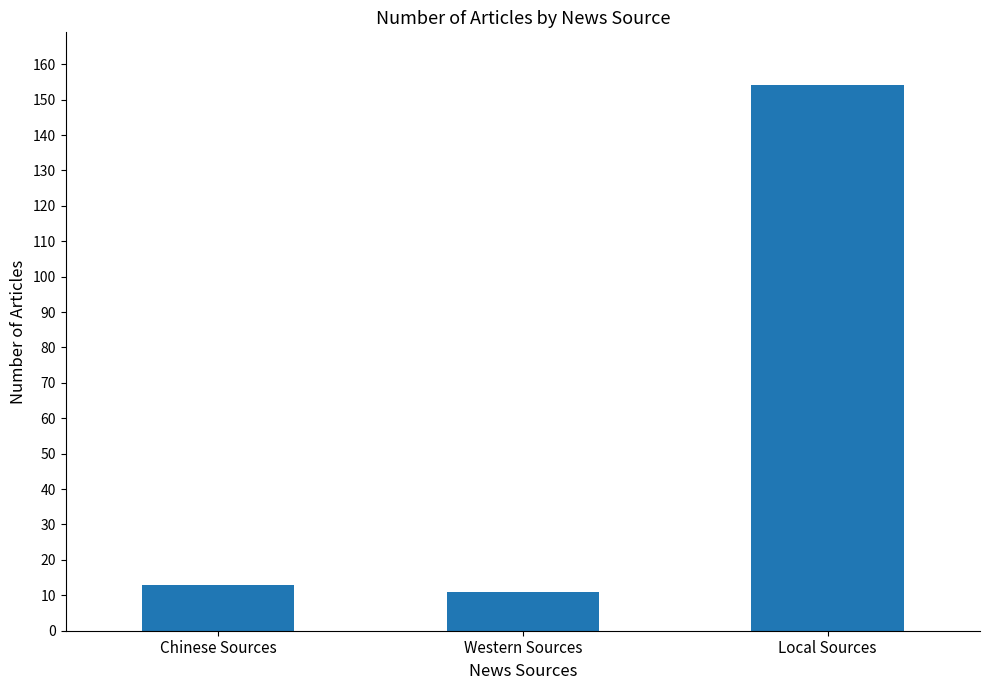

What is the sum of all values?

178